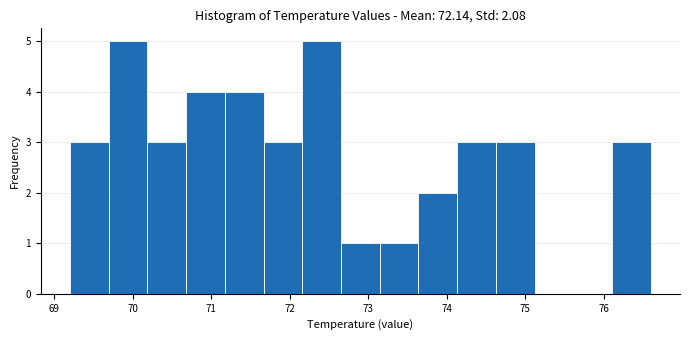

Reading left to right, transcribe this chart: for each bar, give the range it covers on the x-axis and its height. Neither the bar edges nor the heights are printed on the chart, so give them approximately, as read against the axes.

69.2 to 69.7: 3
69.7 to 70.2: 5
70.2 to 70.7: 3
70.7 to 71.2: 4
71.2 to 71.7: 4
71.7 to 72.2: 3
72.2 to 72.7: 5
72.7 to 73.1: 1
73.1 to 73.6: 1
73.6 to 74.1: 2
74.1 to 74.6: 3
74.6 to 75.1: 3
75.1 to 75.6: 0
75.6 to 76.1: 0
76.1 to 76.6: 3